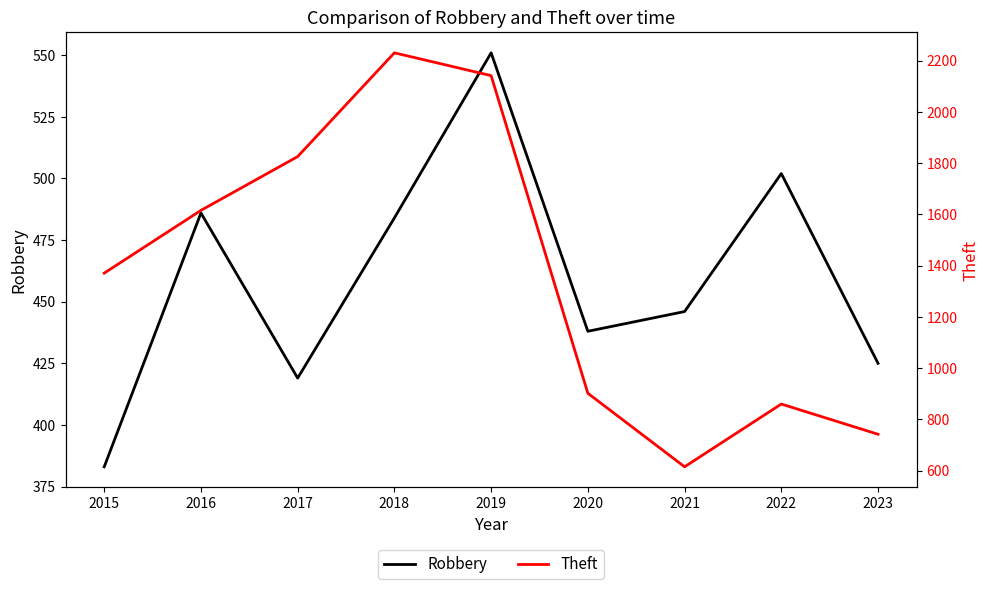

What is the maximum value shown in the chart?

2231